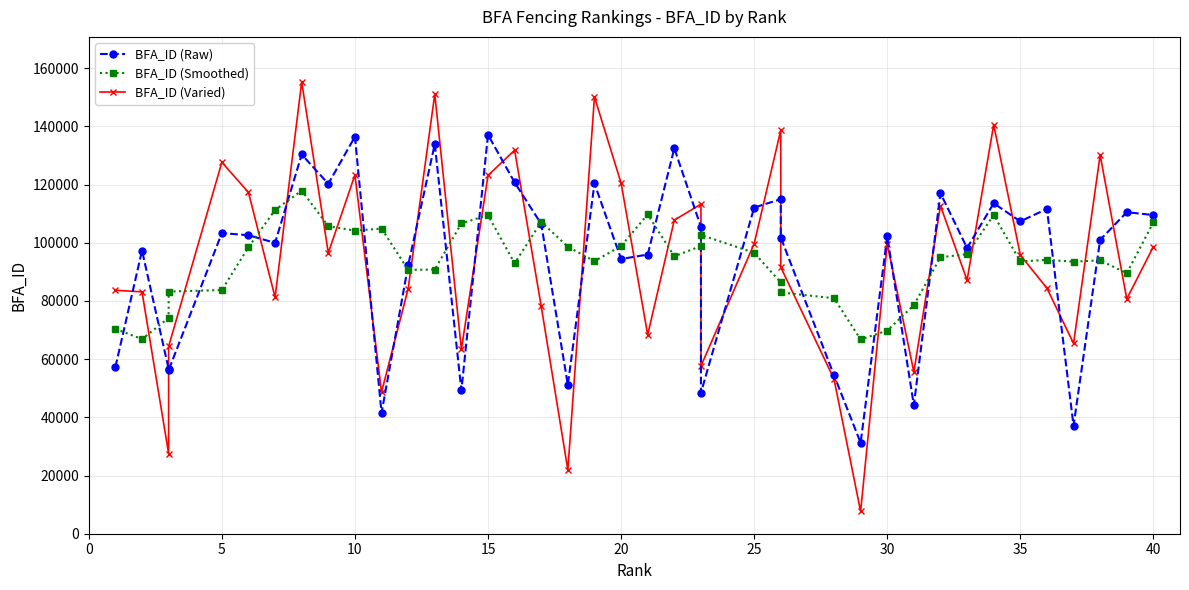

Which series has the largest total across all categories?

BFA_ID (Raw)